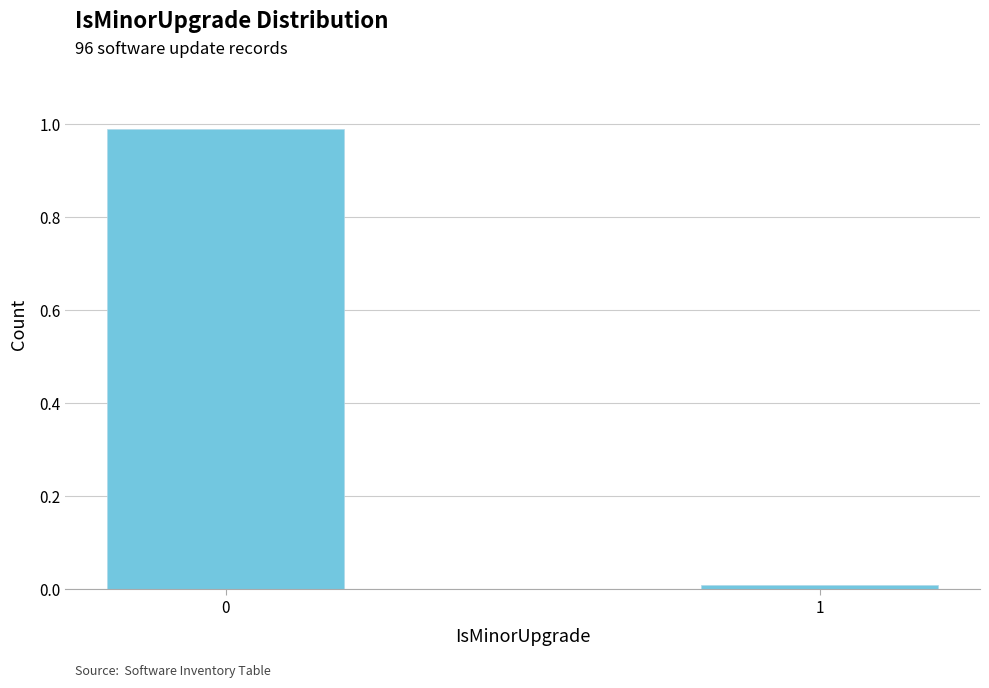

What is the greatest value displayed?

1.0